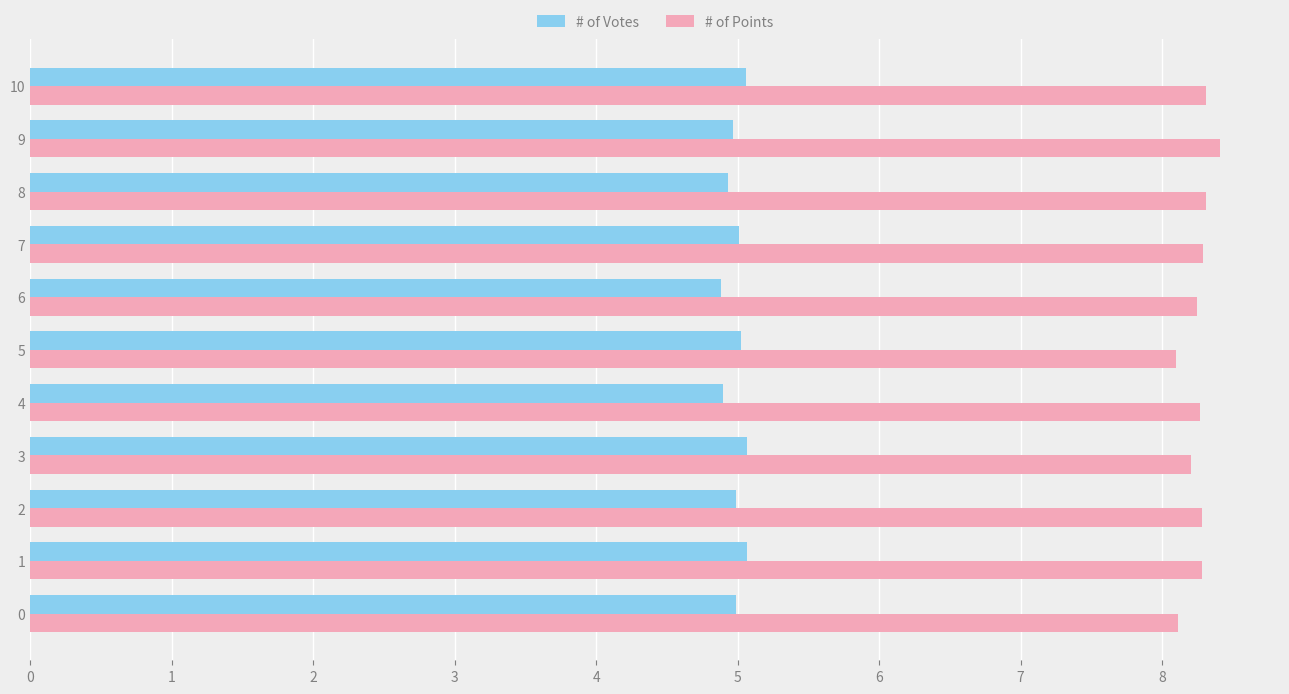

What is the greatest value displayed?

8.4